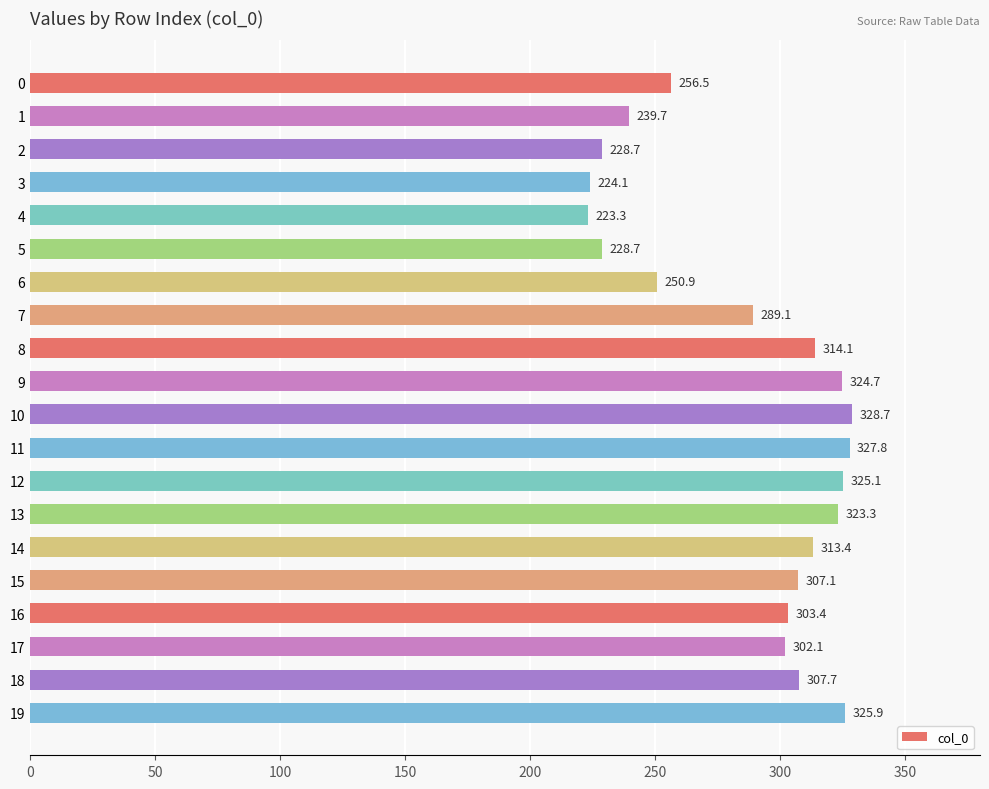

Is it true that the value at 6 is 250.9?

True